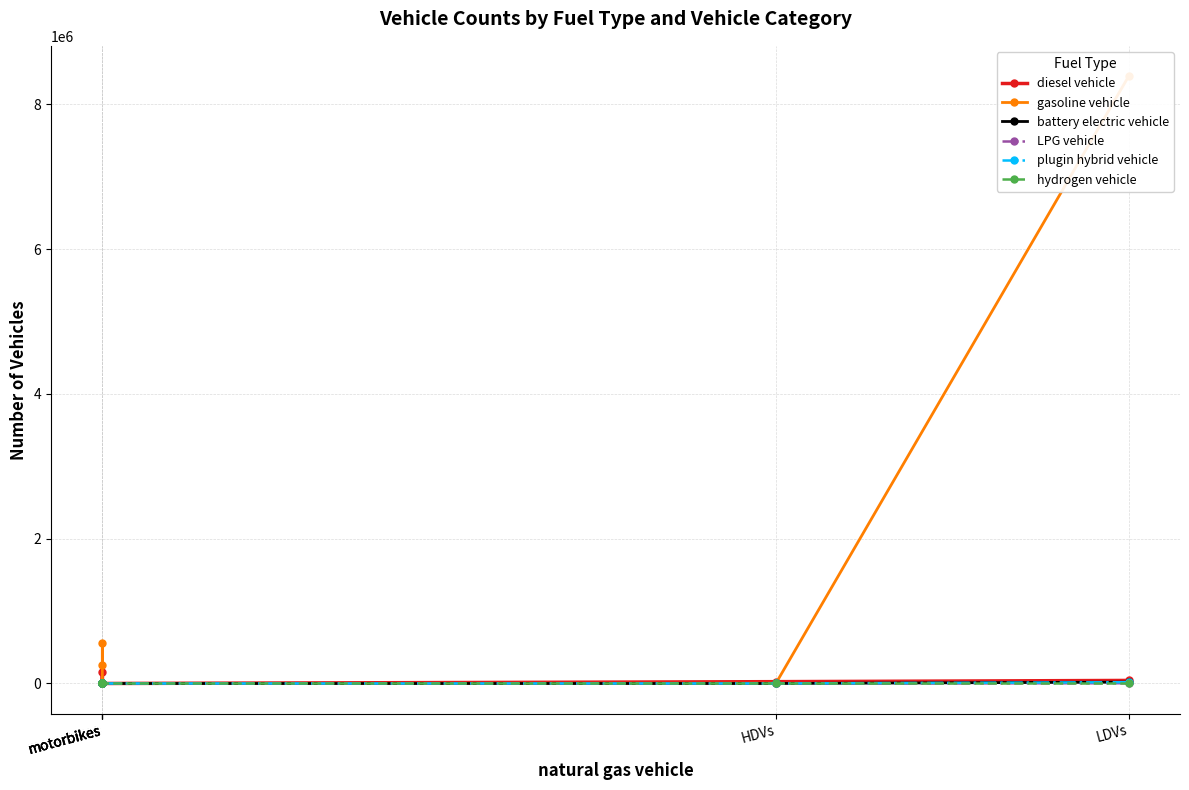

Where does the battery electric vehicle series first go above 9?

LDVs